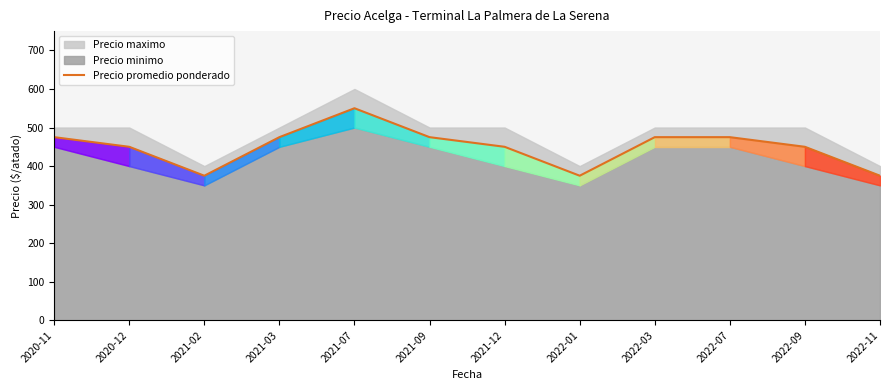

At which label does the data first exceed 475?

2021-07